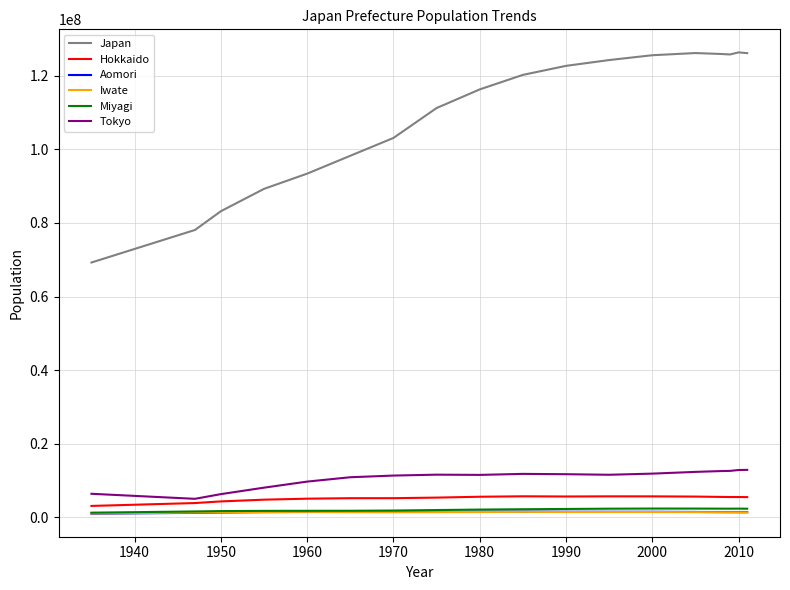

What is the greatest value displayed?

126381728